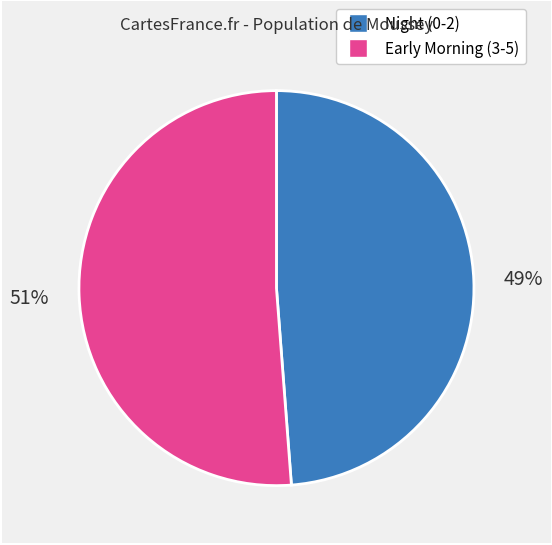

Is there a majority slice in this chart?

Yes